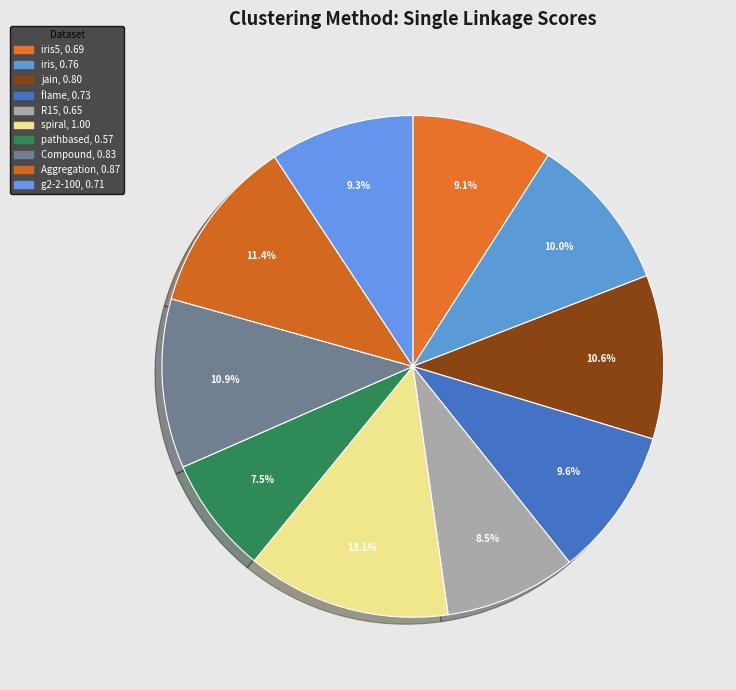

Rank the categories by value from highest to lowest.

spiral, Aggregation, Compound, jain, iris, flame, g2-2-100, iris5, R15, pathbased